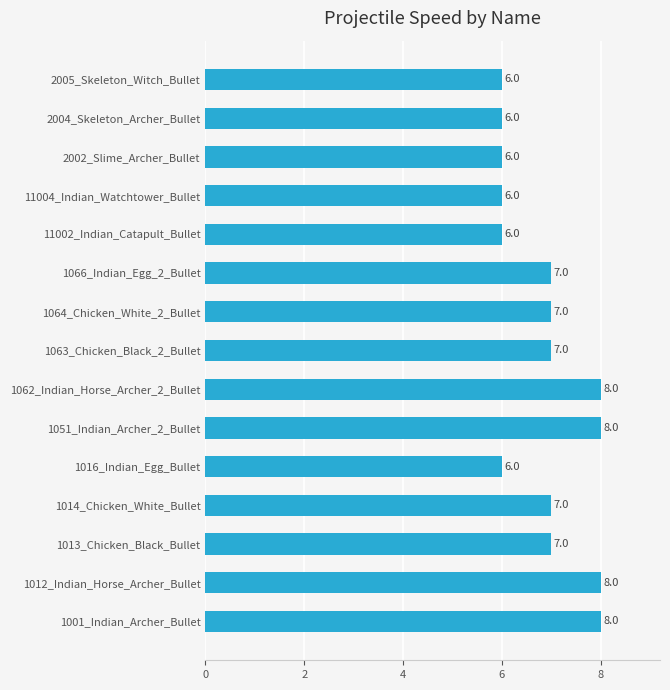

The value at 1064_Chicken_White_2_Bullet is 7. True or false?

True